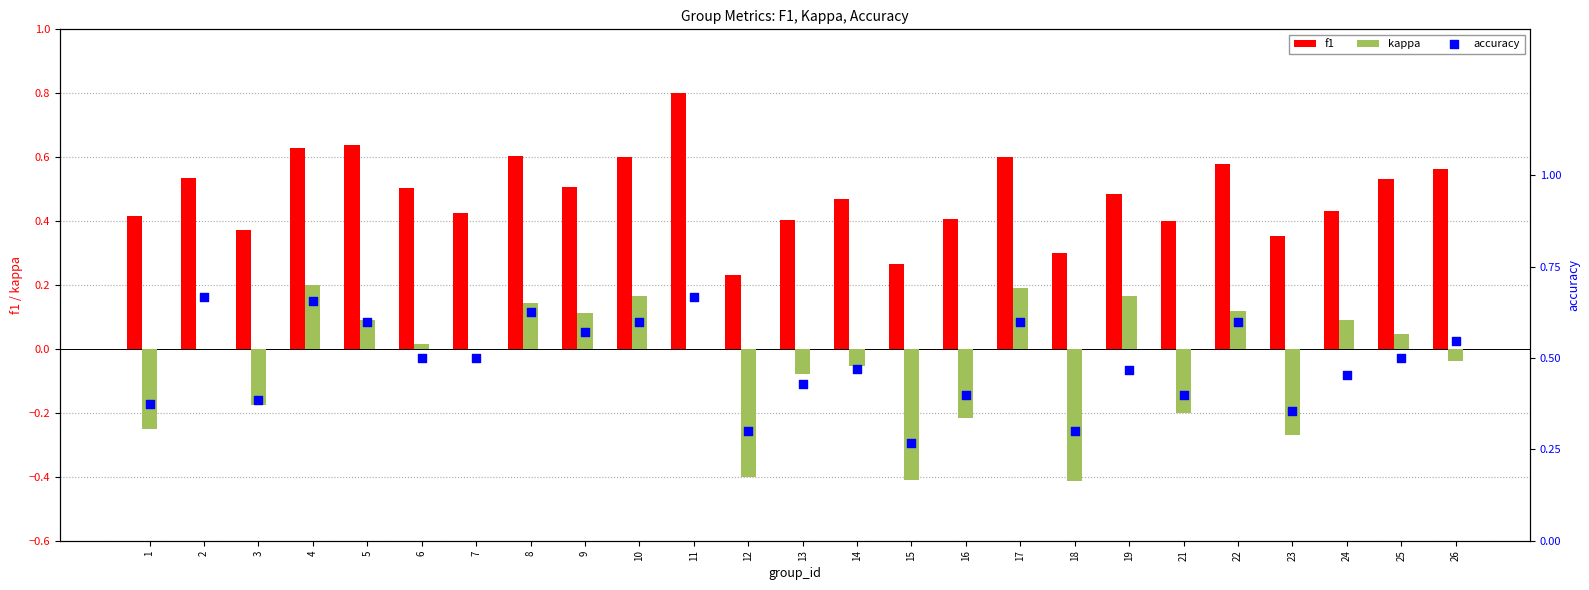

At how many categories does at least one series exceed 0?

25